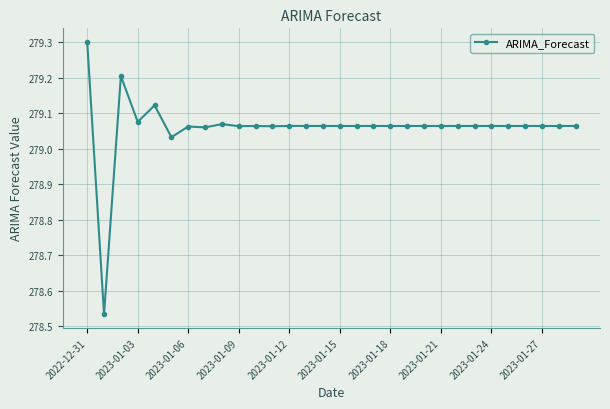

What is the maximum value shown in the chart?

279.3